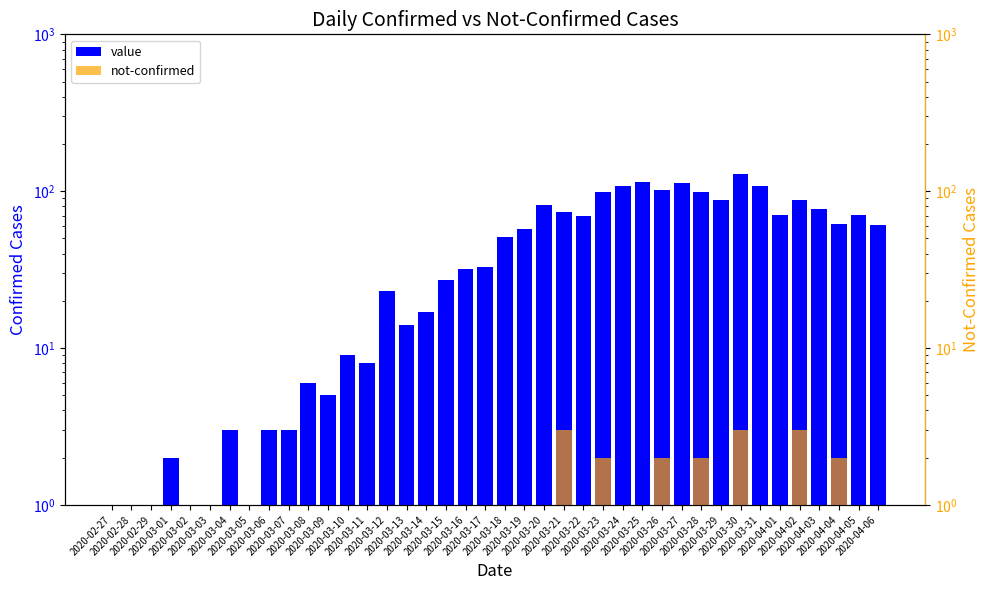

What position from the right is 2020-04-05?

2